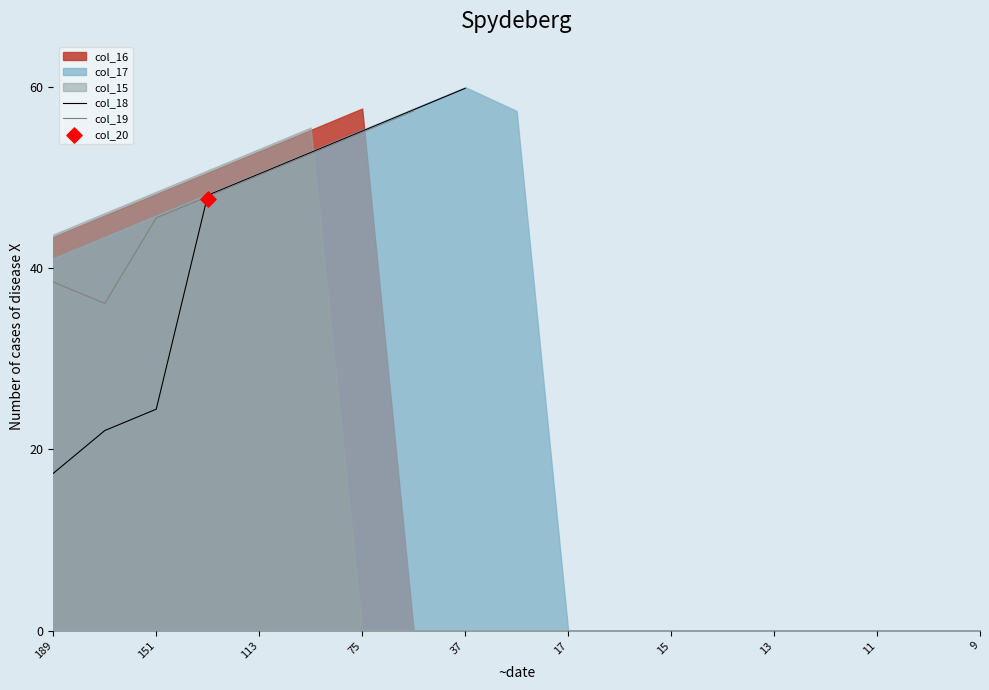

Which series contains the lowest Y value?

col_18